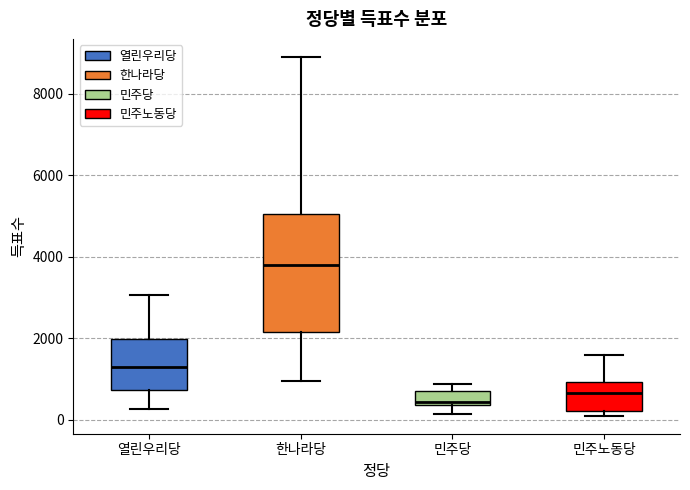

Which box has the highest median line?

한나라당